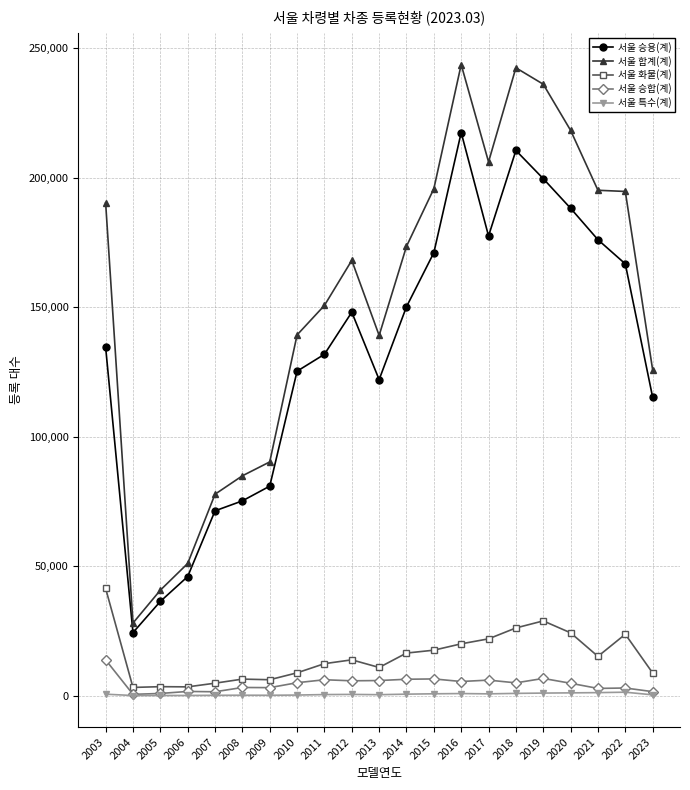

What value does the 서울 특수(계) series have at 2021, to the nearest 100?

1200